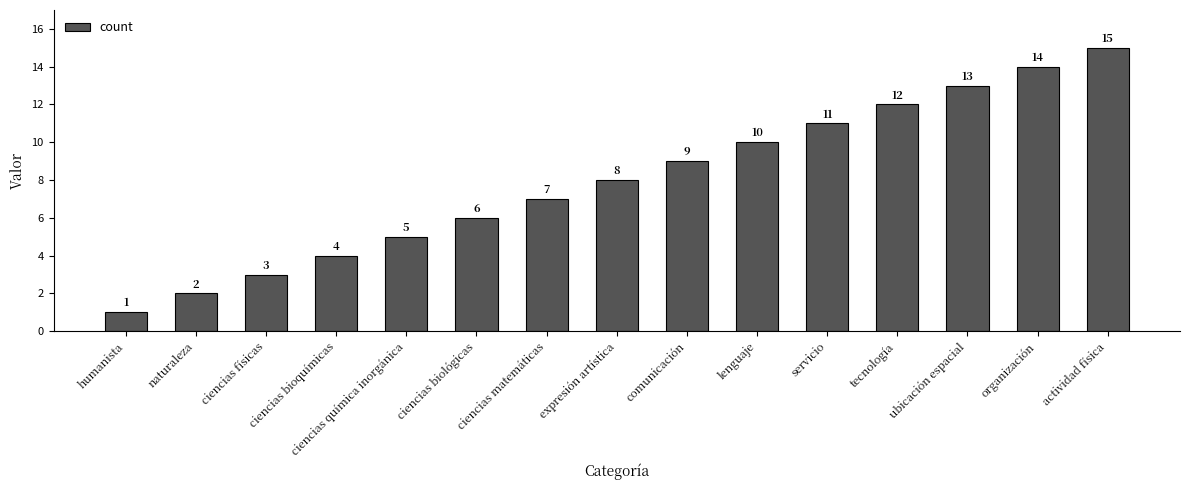

What is the sum of the values at ubicación espacial and ciencias biológicas?

19